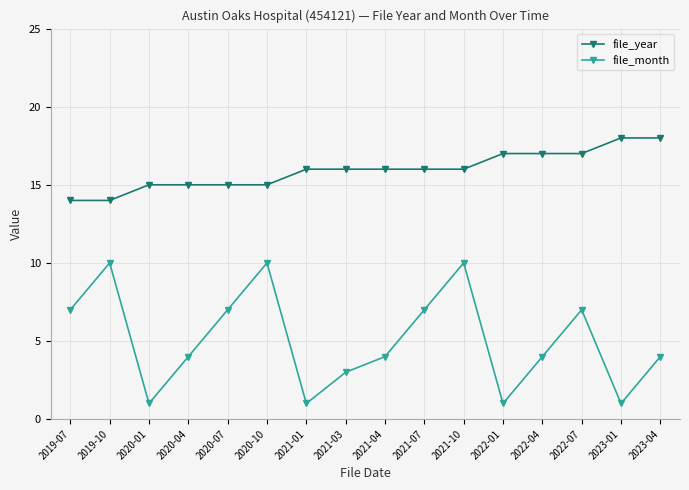

What is the spread (max minus min) of values at 2020-01?

14